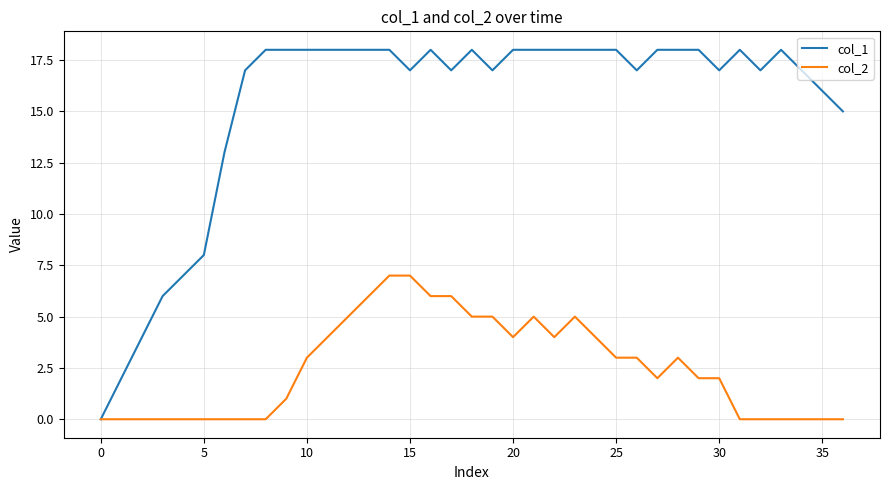

At how many categories does at least one series exceed 14?

30